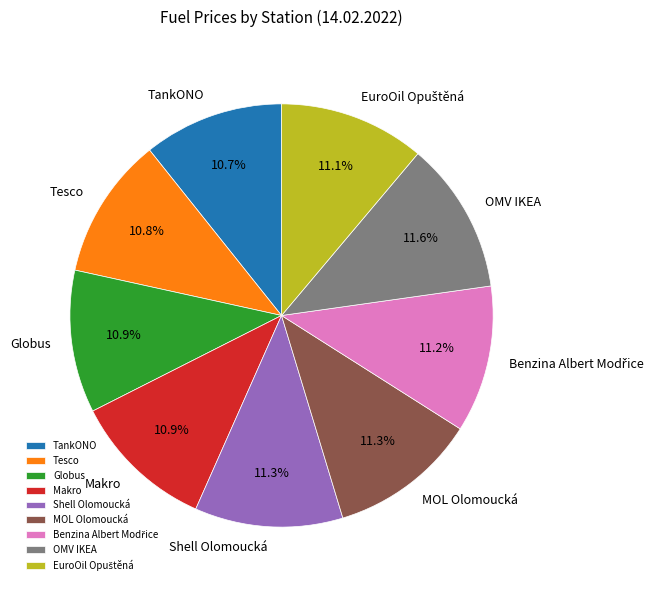

How many slices are in this pie chart?

9